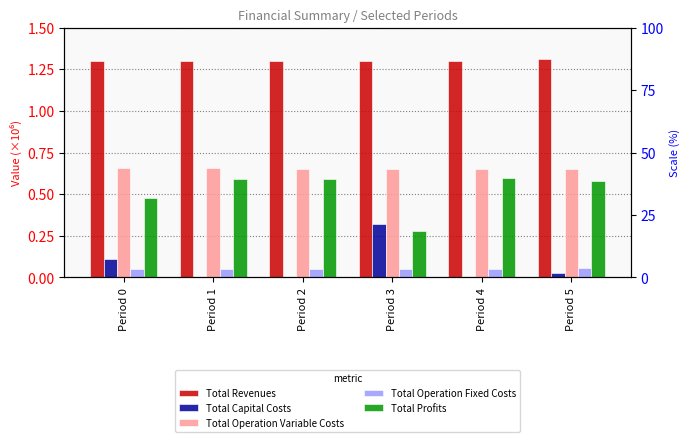

Reading right to left, what are all the values shown in this chart?

Total Revenues: 1.3	1.3	1.3	1.3	1.3	1.3
Total Capital Costs: 0.0	0.0	0.3	0.0	0.0	0.1
Total Operation Variable Costs: 0.7	0.6	0.7	0.7	0.7	0.7
Total Operation Fixed Costs: 0.1	0.1	0.1	0.1	0.1	0.1
Total Profits: 0.6	0.6	0.3	0.6	0.6	0.5